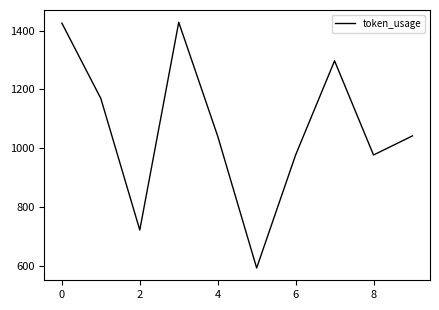

What is the minimum value shown in the chart?

593